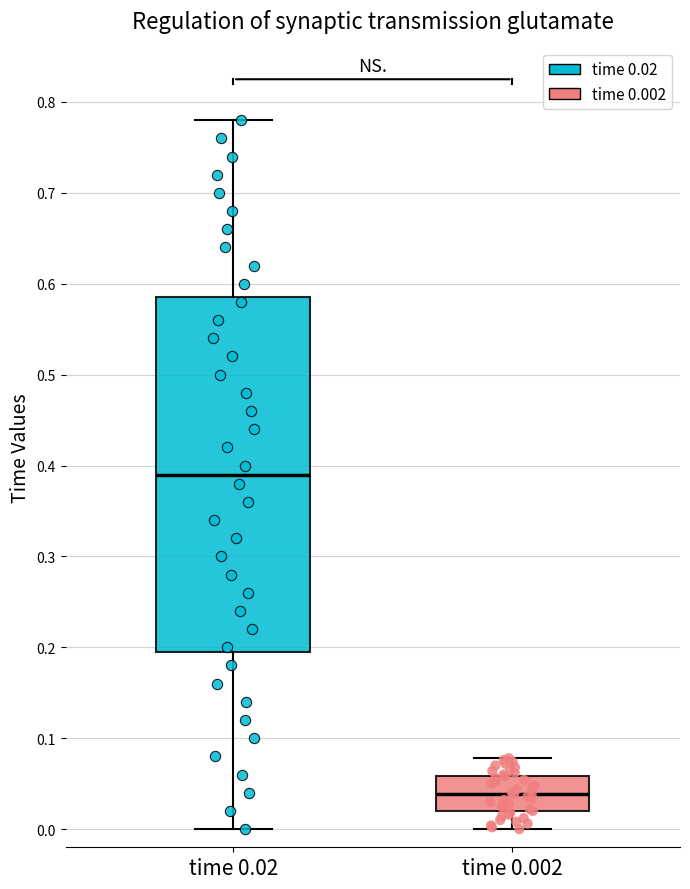

Comparing the boxes themselves (not the whiskers), which one is the tallest?

time 0.02